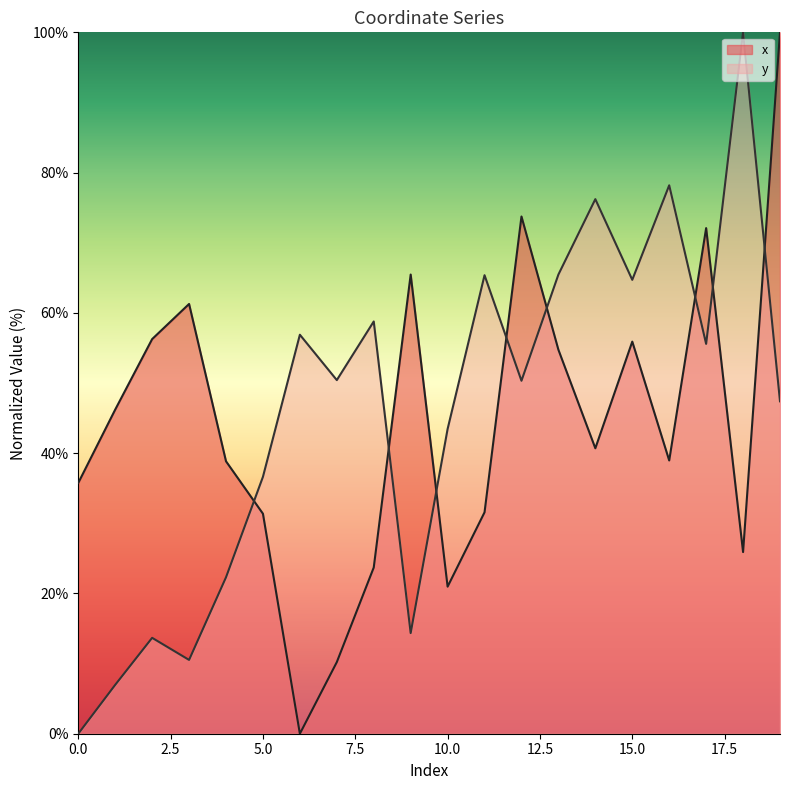

Which series has the largest range (max minus min)?

x